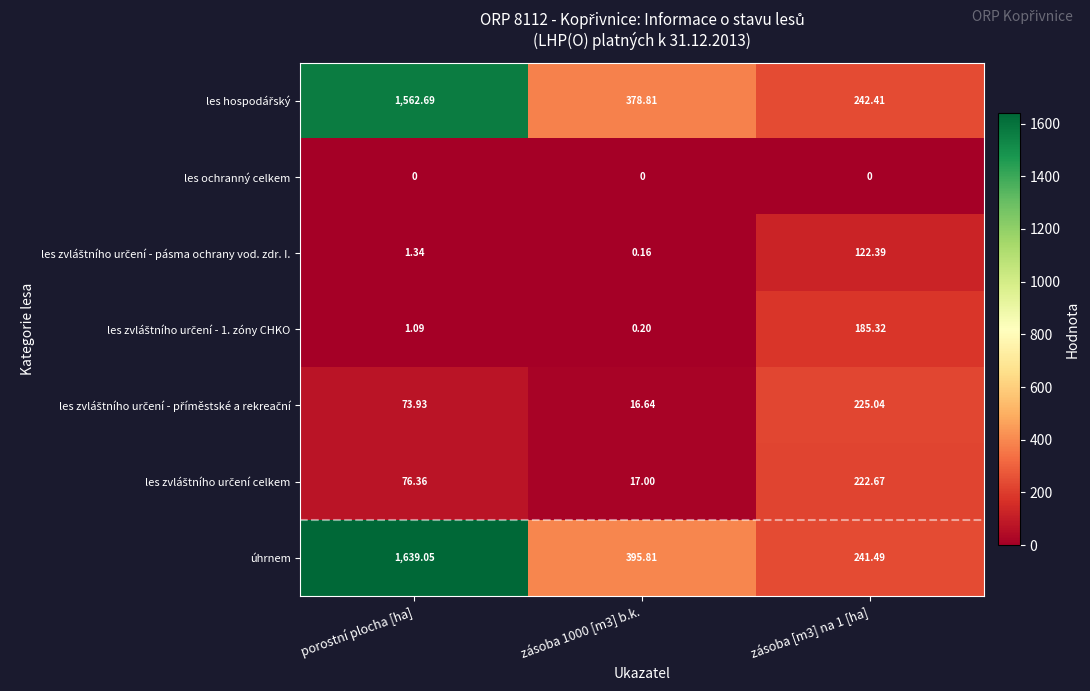

Count the number of data series in this chart.

7